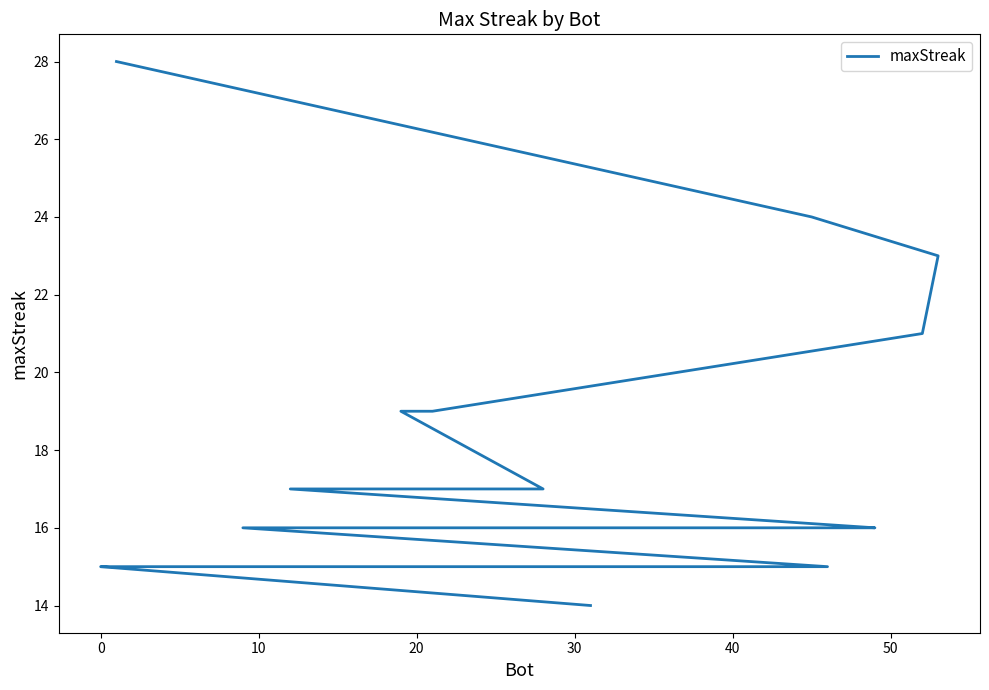

The value at 12 is 6. True or false?

False